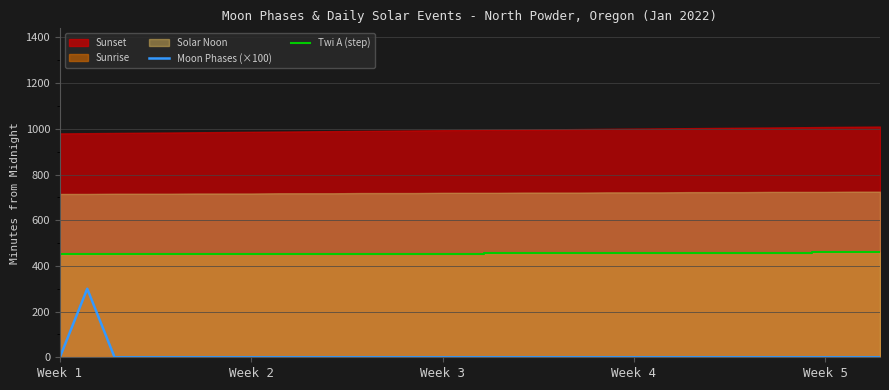

At which label is Moon Phases (×100) closest to 150?

Week 1